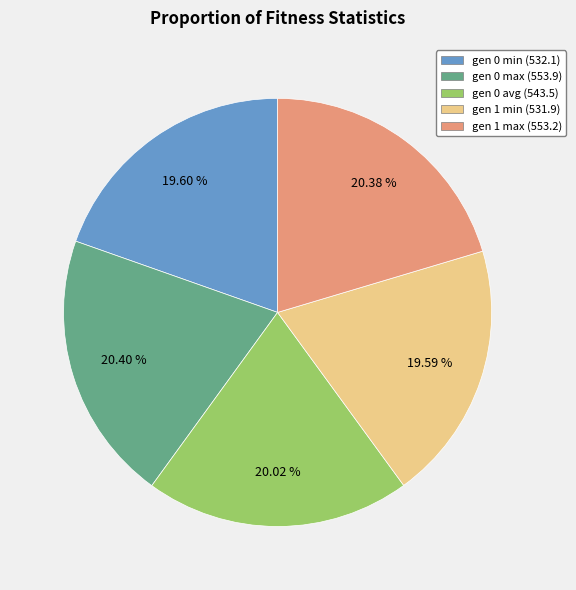

To the nearest percent, what percentage of the pie is gen 0 min?

20%